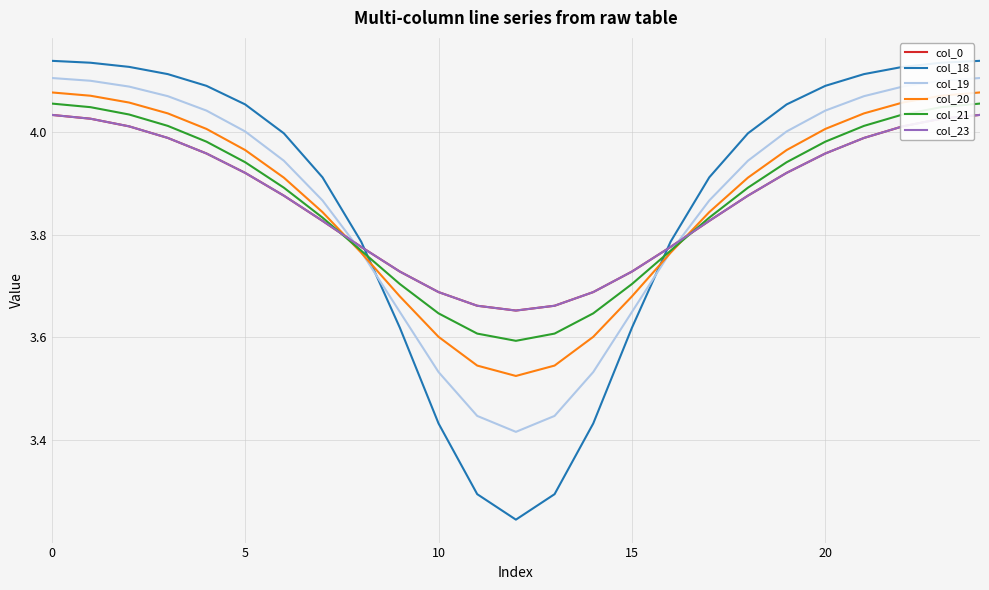

At how many categories does at least one series exceed 3?

25